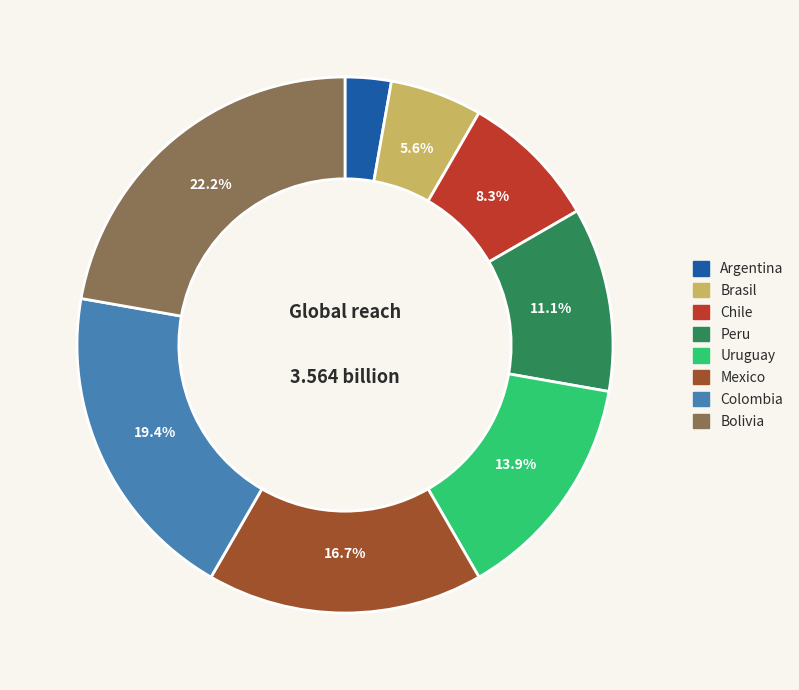

Rank the categories by value from highest to lowest.

Bolivia, Colombia, Mexico, Uruguay, Peru, Chile, Brasil, Argentina